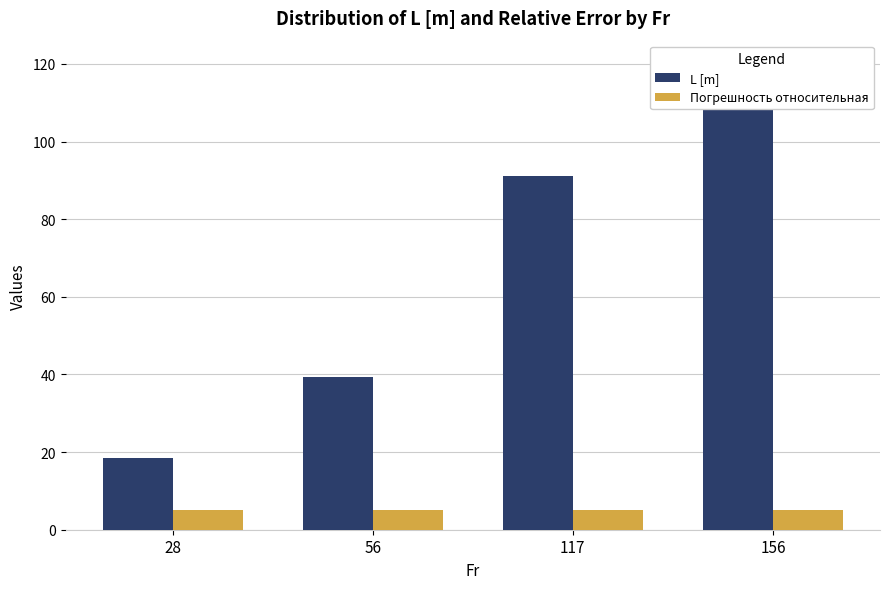

Rank the series by their average value, from lowest to highest.

Погрешность относительная, L [m]